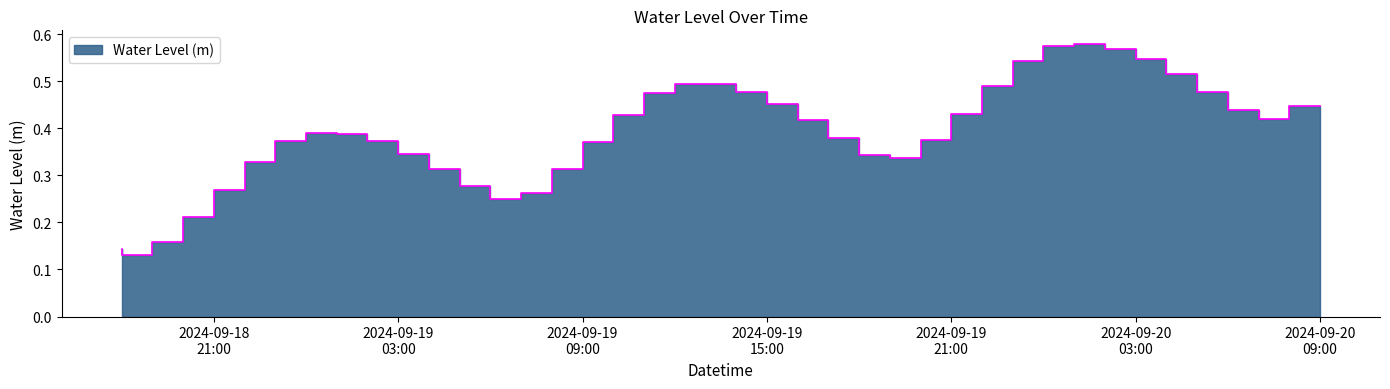

How many points are lower than both their immediate neighbors (excluding endpoints)?

4